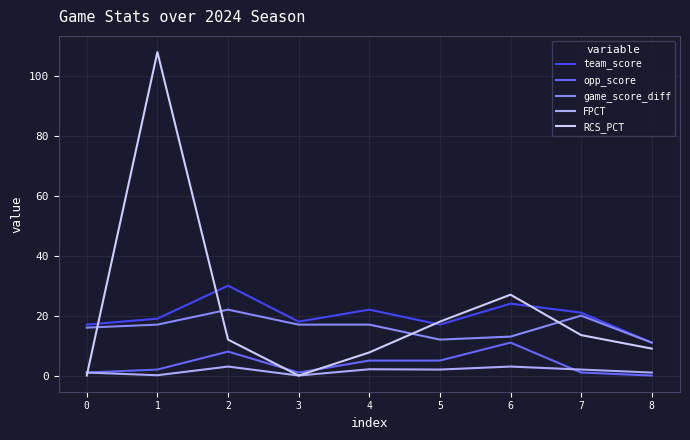

Is the value of team_score at 6 greater than the value of FPCT at 2?

Yes